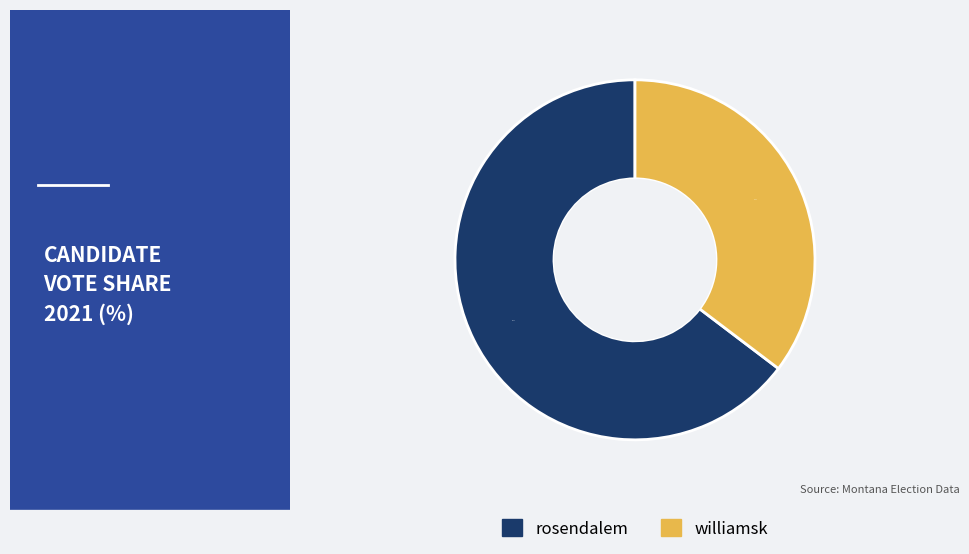

To the nearest percent, what portion does williamsk represent?

35%